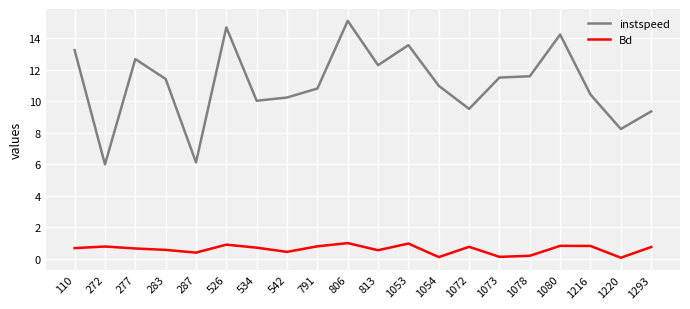

What are all the series names shown in the legend?

instspeed, Bd